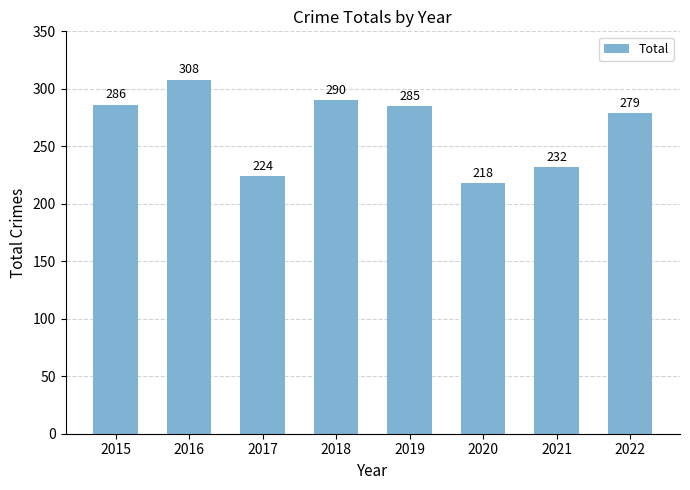

Between 2022 and 2017, which is larger?

2022